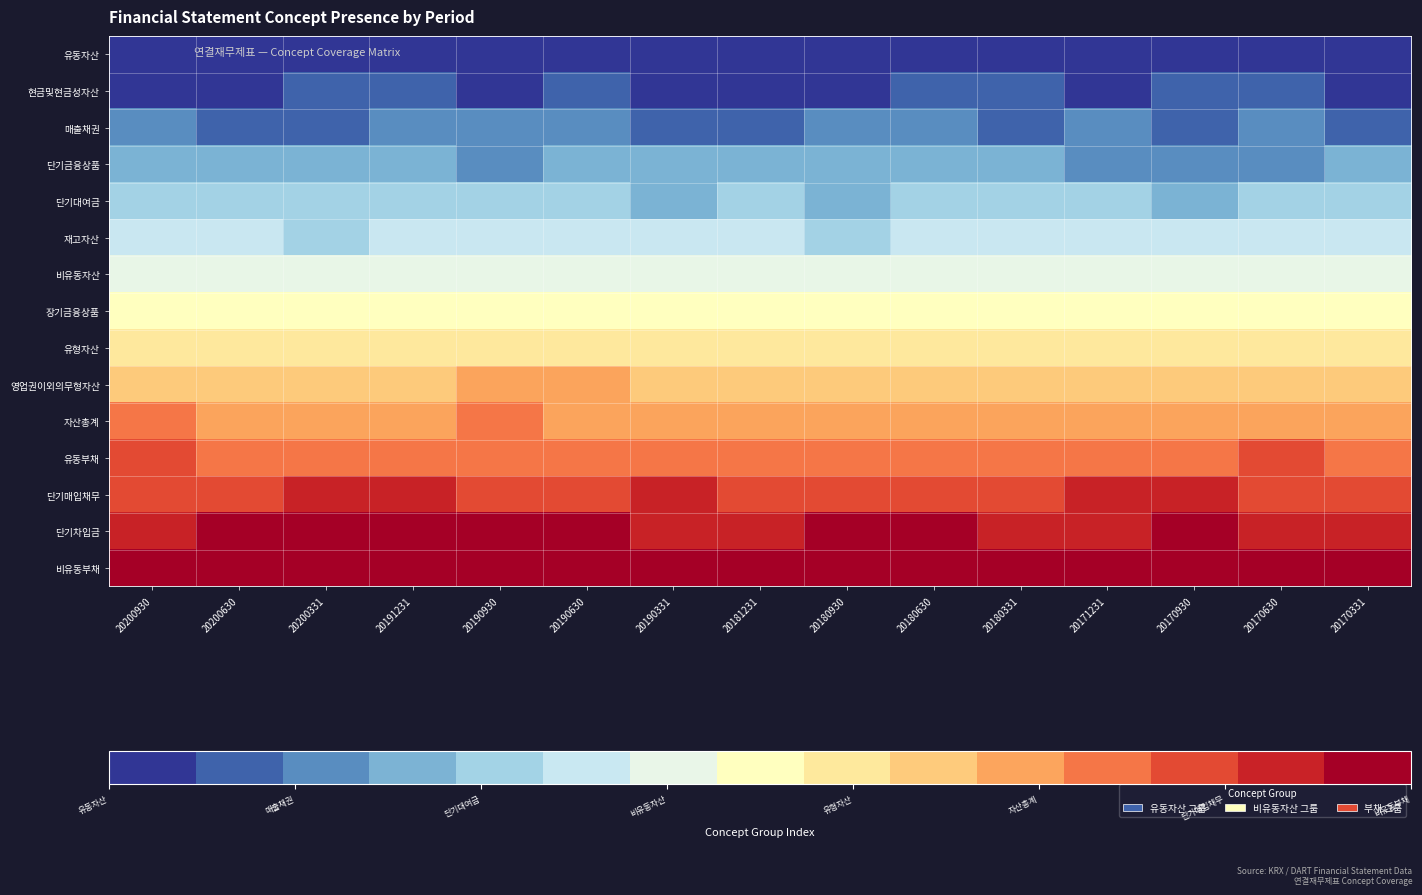

How many series are shown in this chart?

15